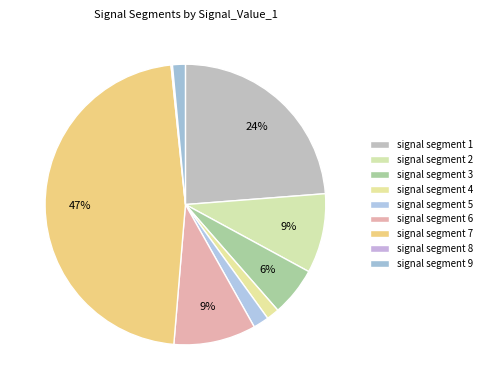

True or false: signal segment 6 accounts for 1% of the total.

False